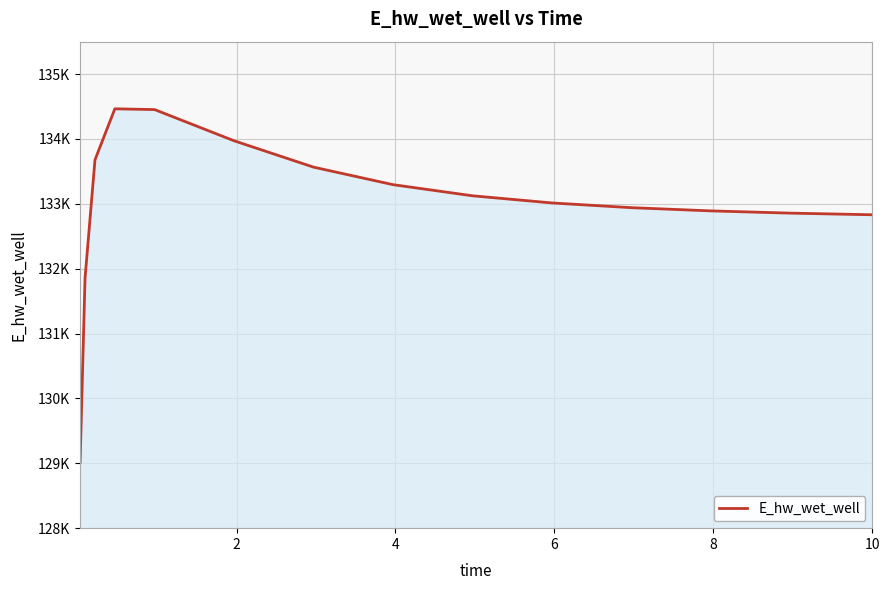

Does the chart display data point markers on the line(s)?

No